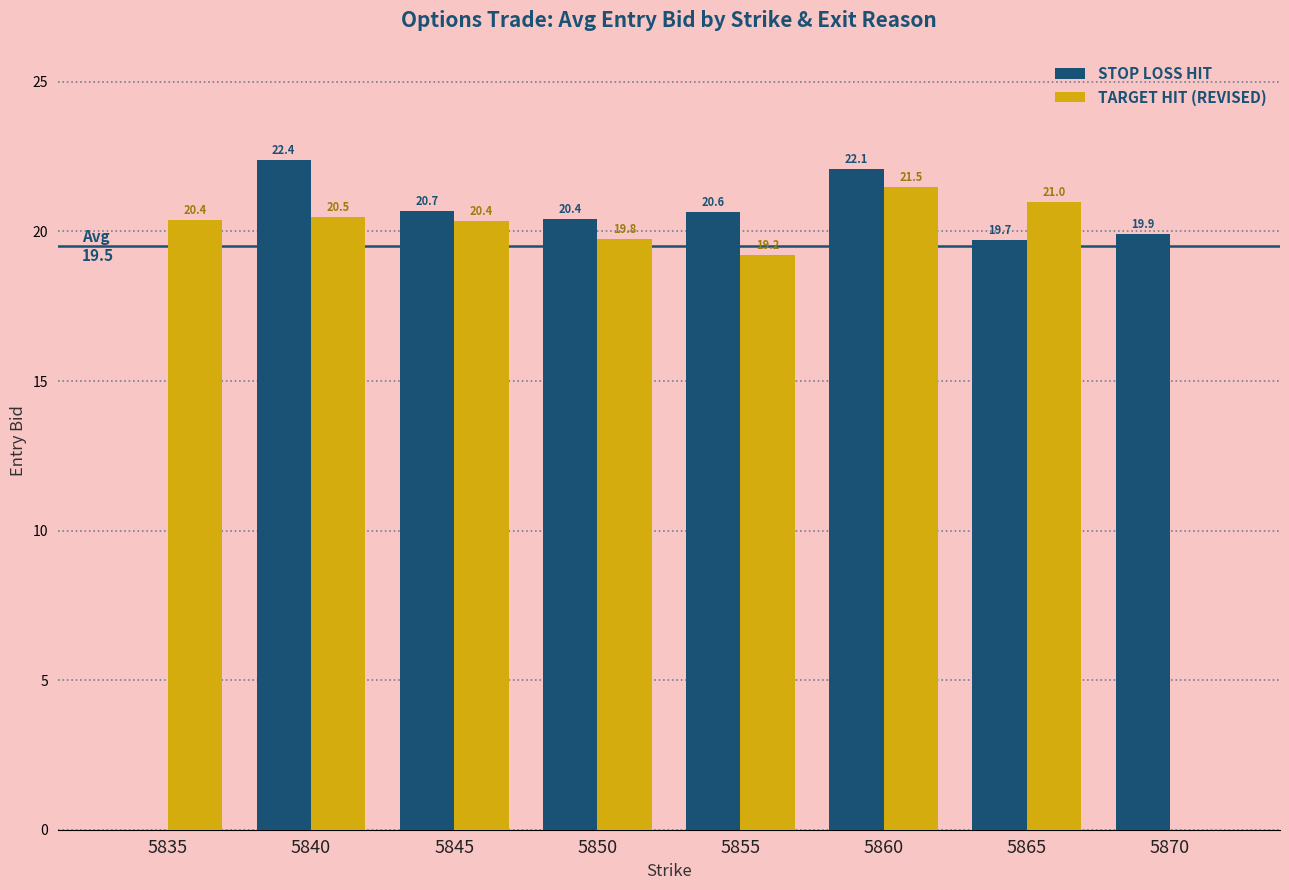

Which series has the largest total across all categories?

STOP LOSS HIT